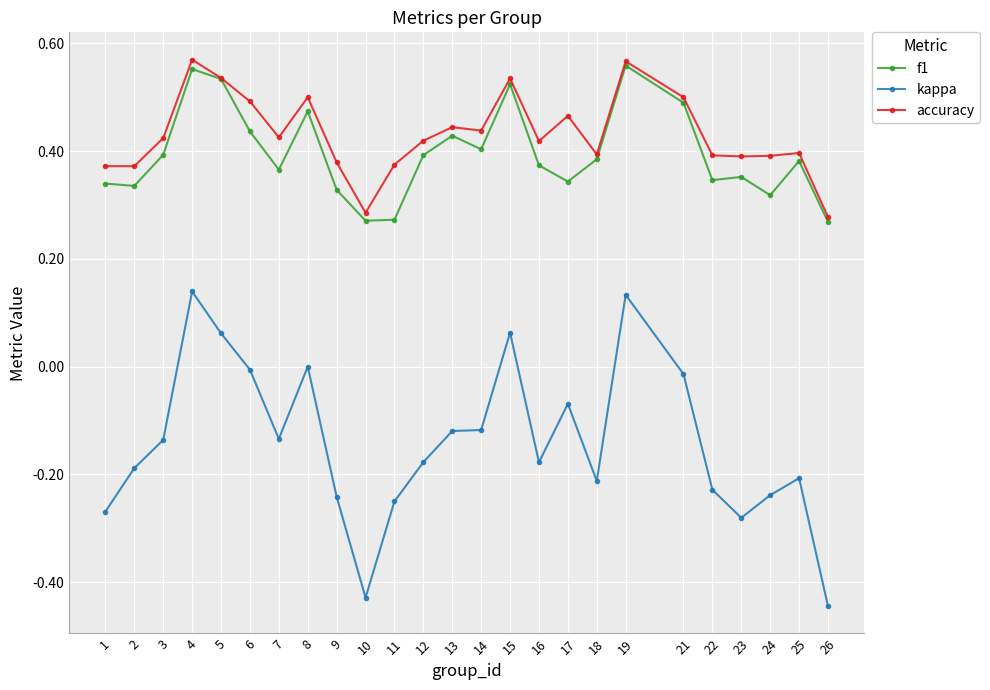

True or false: kappa and accuracy cross at least once.

False